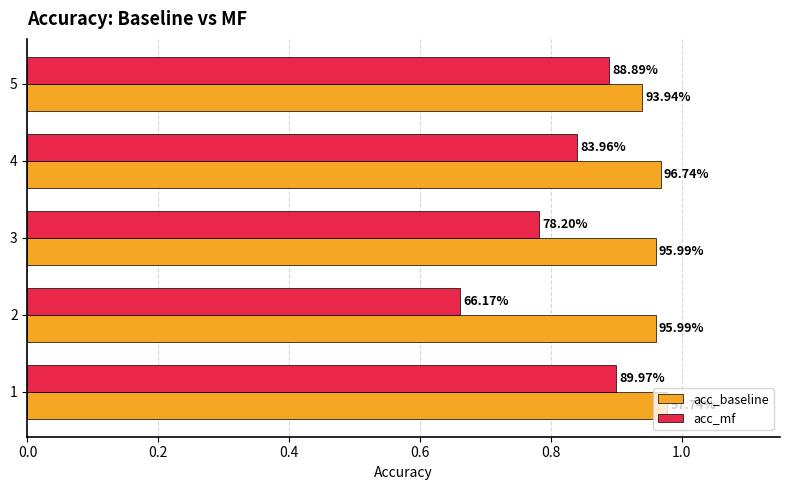

What are all the series names shown in the legend?

acc_baseline, acc_mf